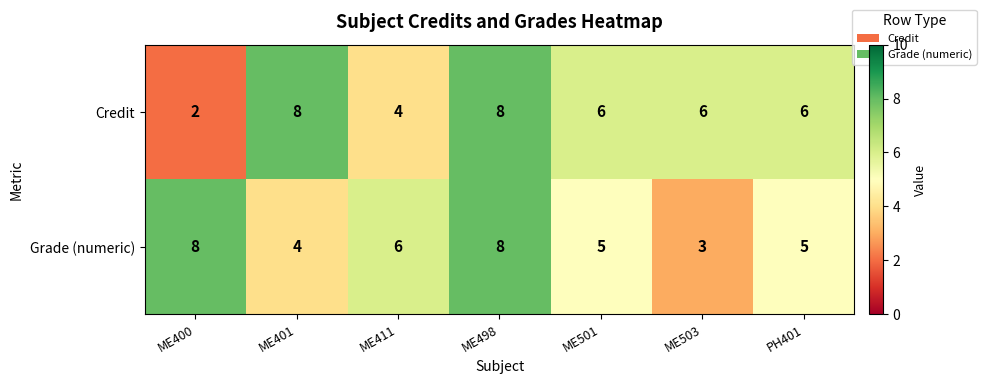

What is the maximum value shown in the chart?

8